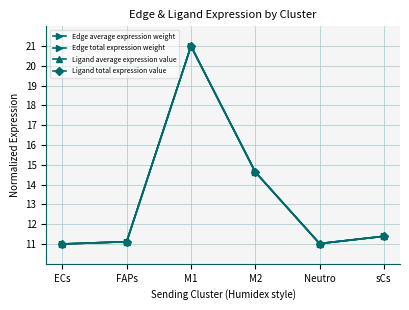

At how many categories does at least one series exceed 12?

2